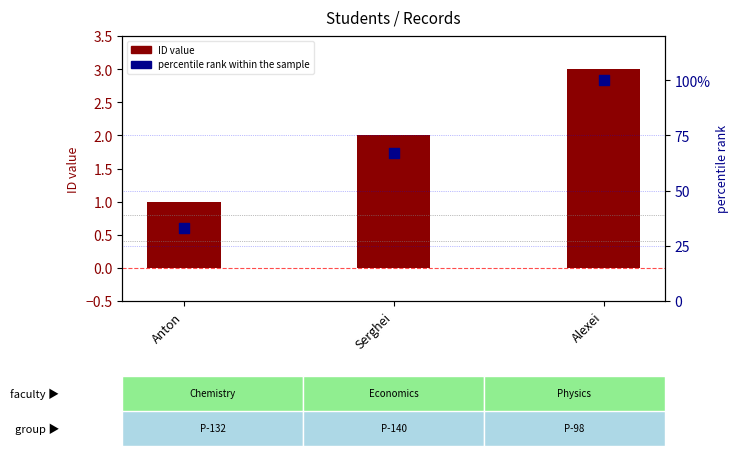

At which category is the sum across all series the highest?

Alexei